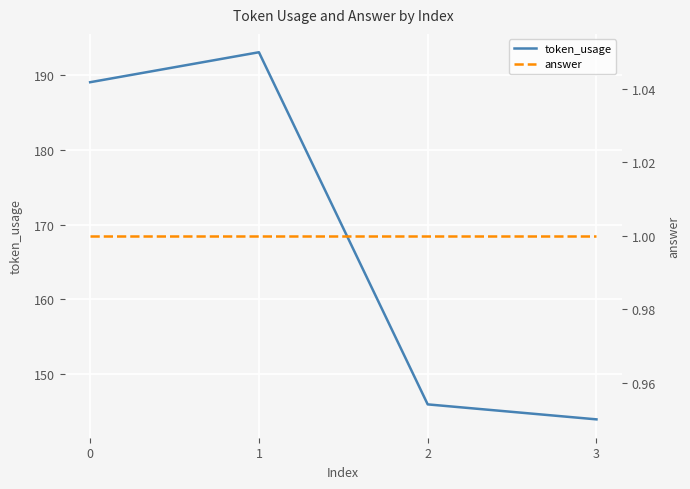

True or false: answer has a value of 0 at 2.

False